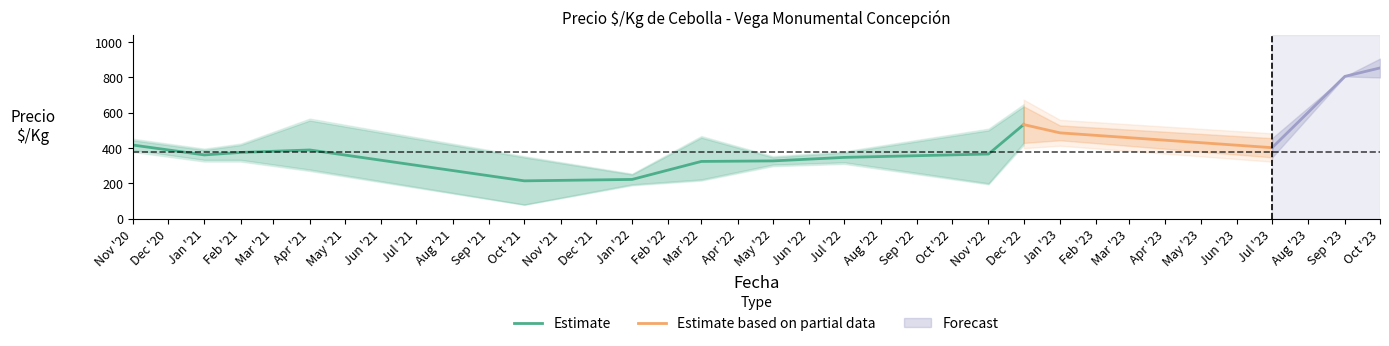

Where is the first local maximum for precio_mid?

2021-04